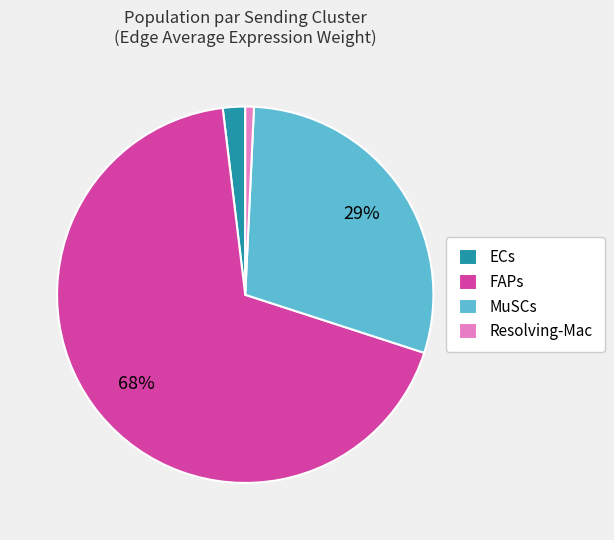

Combined, do Resolving-Mac and ECs account for over 50%?

No